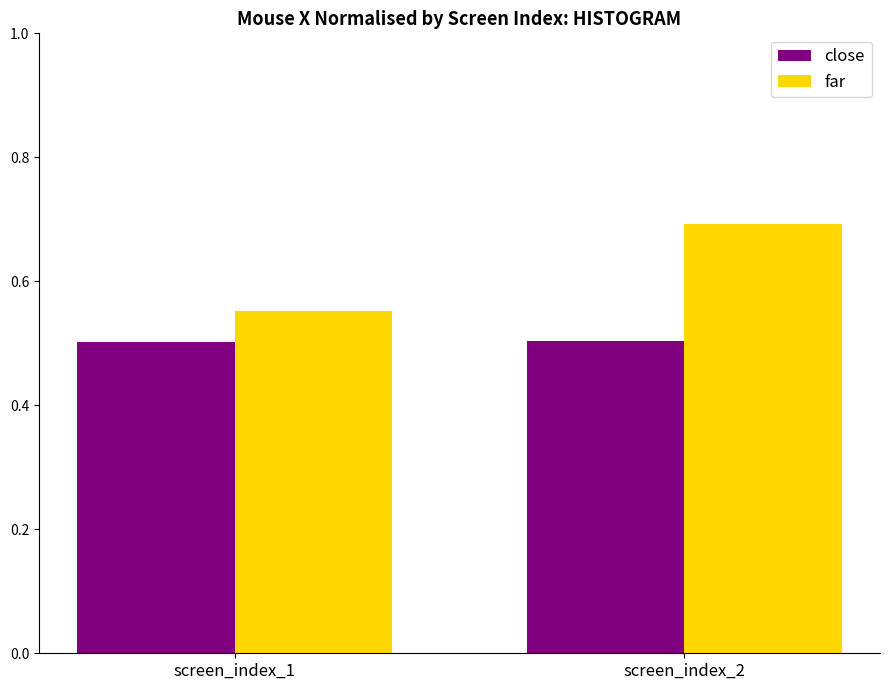

Which series has the largest range (max minus min)?

far